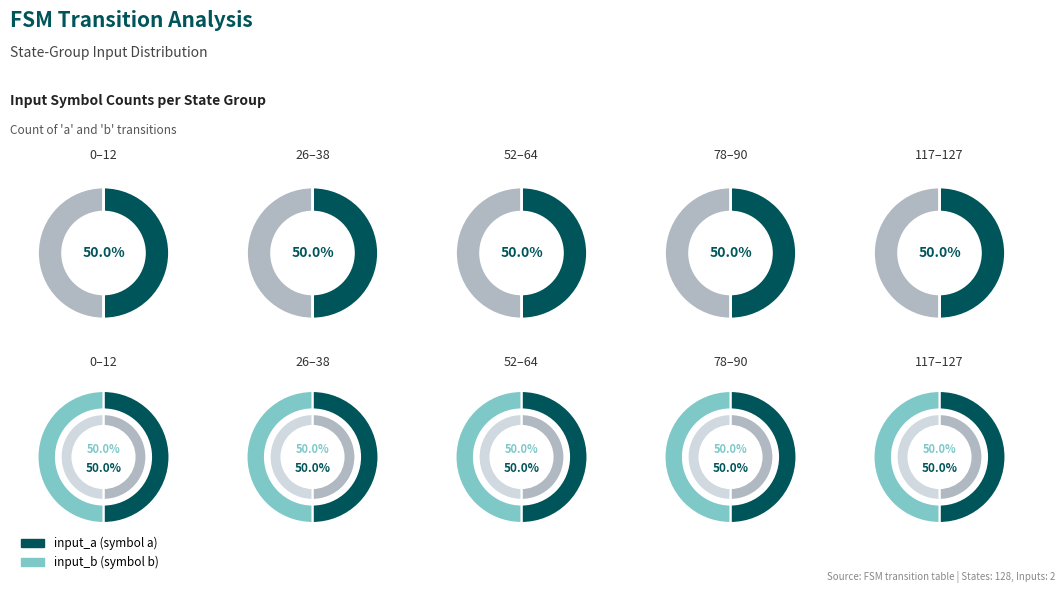

Is it true that 52-64 is 16% of the pie?

False